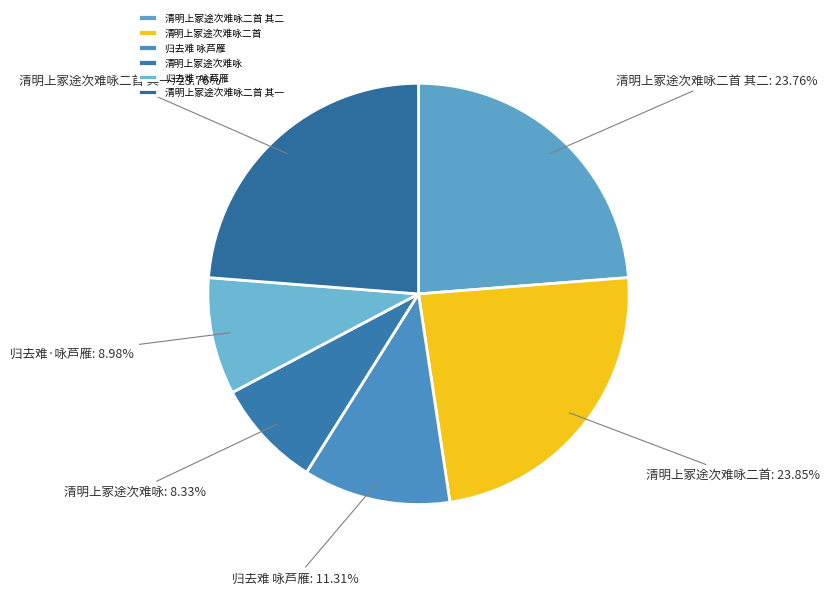

What is the smallest slice in the pie chart?

清明上冢途次难咏